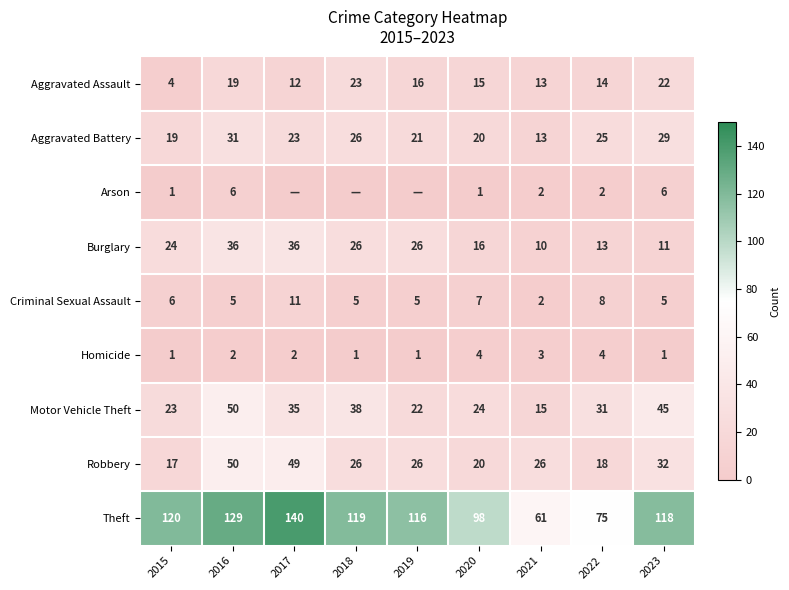

What is the spread (max minus min) of values at 2015?

119